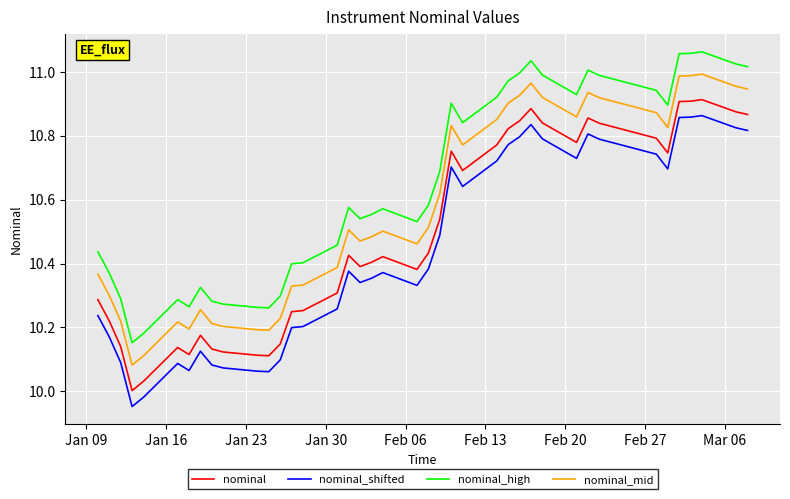

Which series has the largest total across all categories?

nominal_high